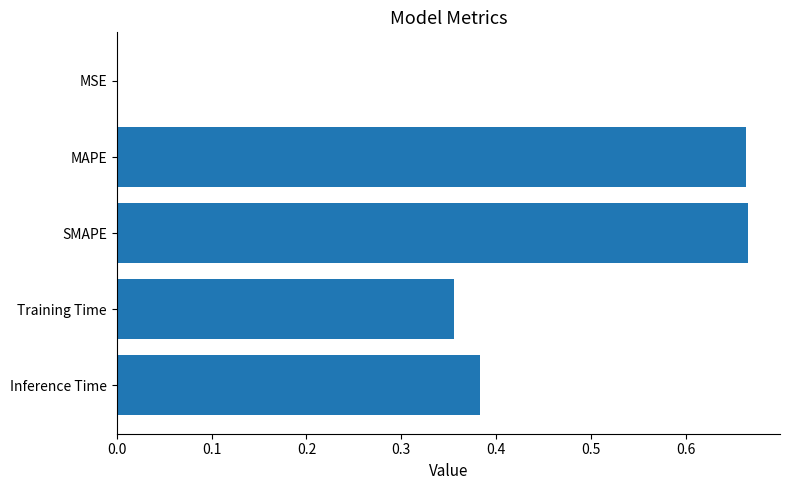

Which has a higher value, MAPE or Training Time?

MAPE